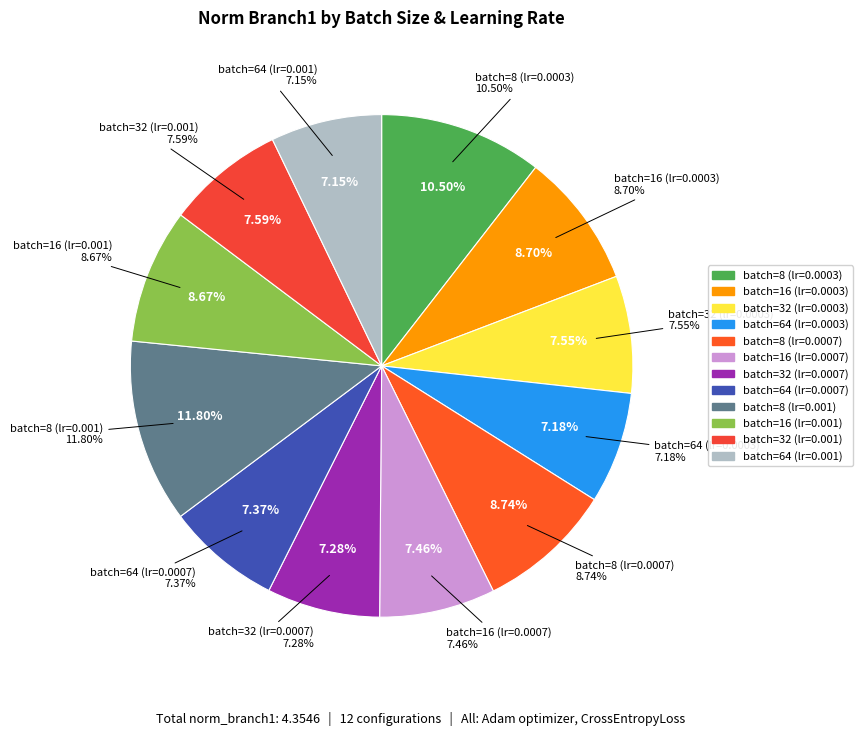

What portion of the pie excludes batch=32 (lr=0.001)?

92.4%